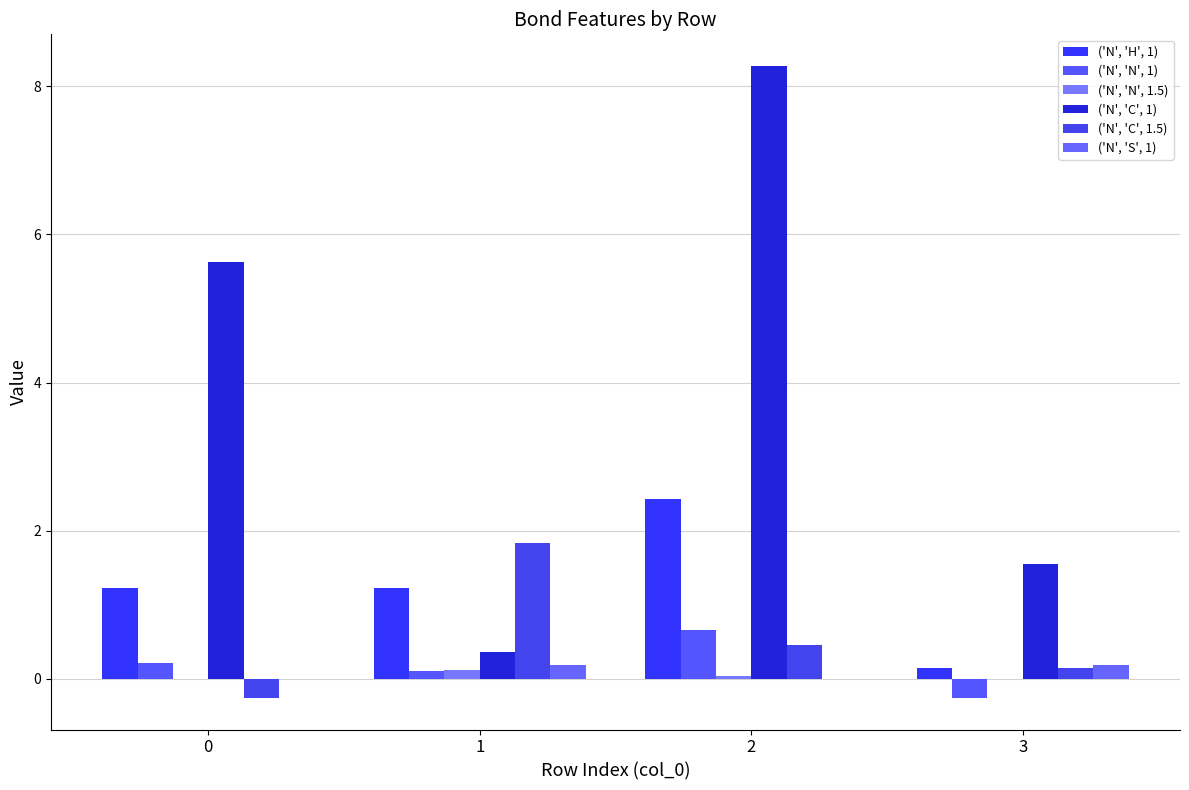

What is the highest value of the ('N', 'S', 1) series?

0.2